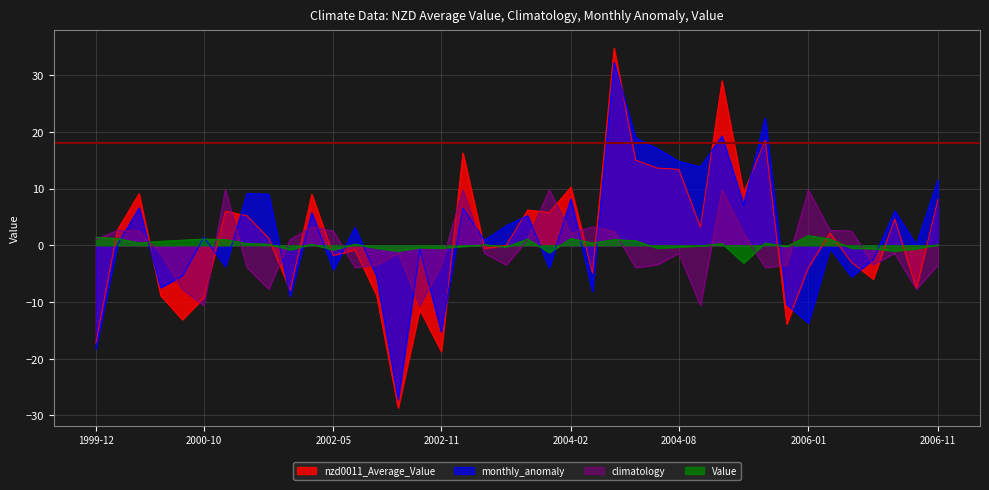

How many values in the climatology series are below -1?

22